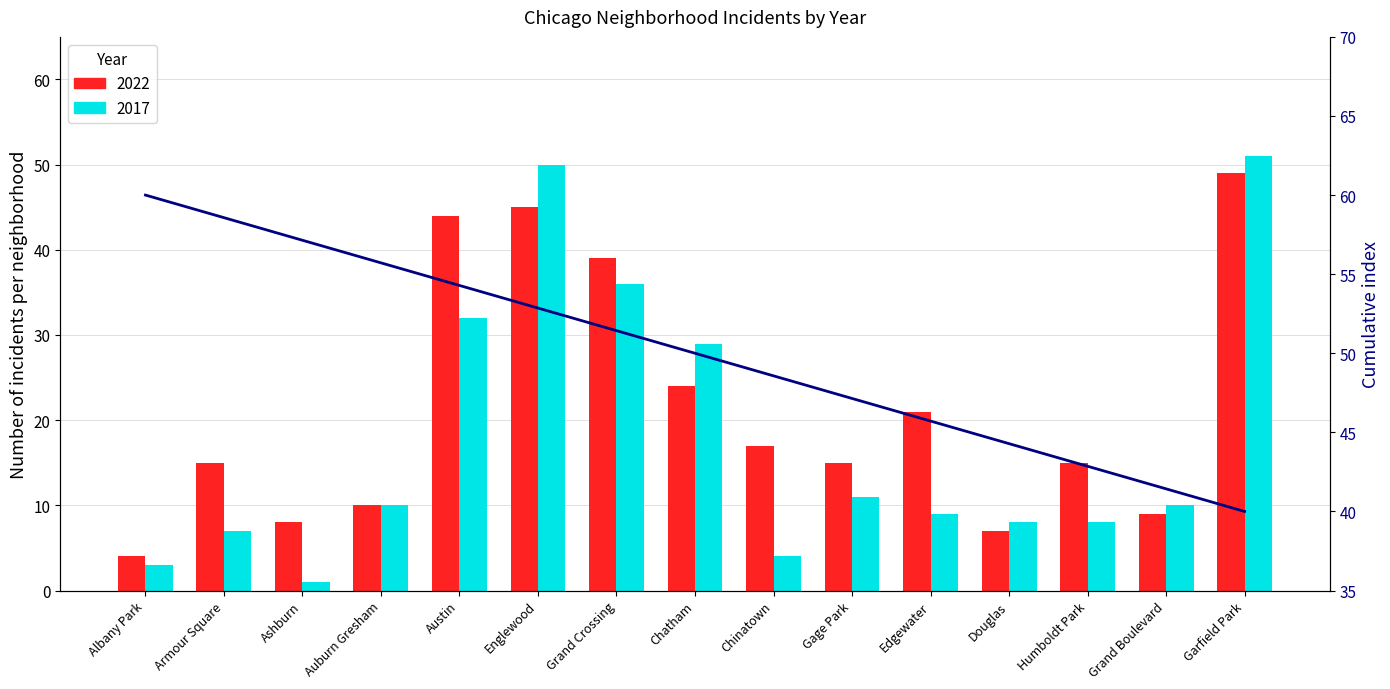

What is the change in value from Ashburn to Englewood?

-4.3